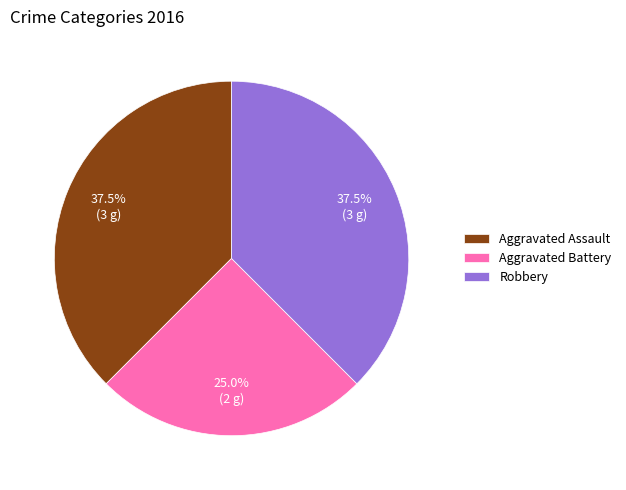

Which category has the smallest portion of the pie?

Aggravated Battery